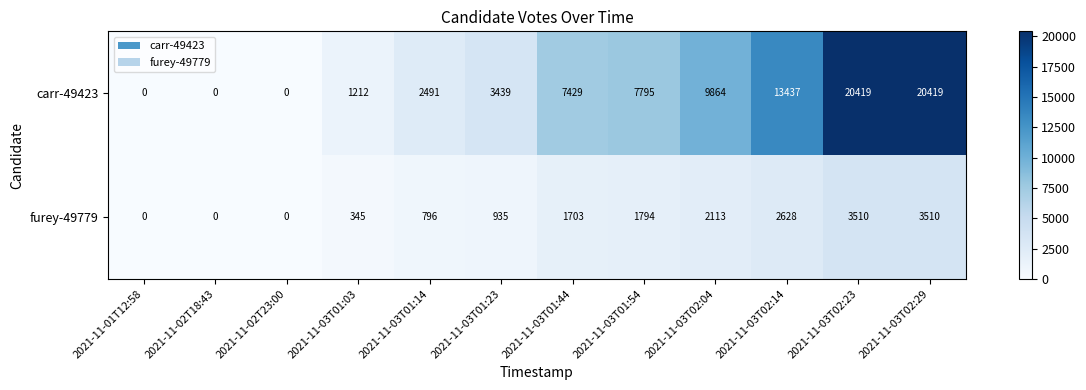

True or false: furey-49779 has a value of 2143 at 2021-11-02T18:43.

False